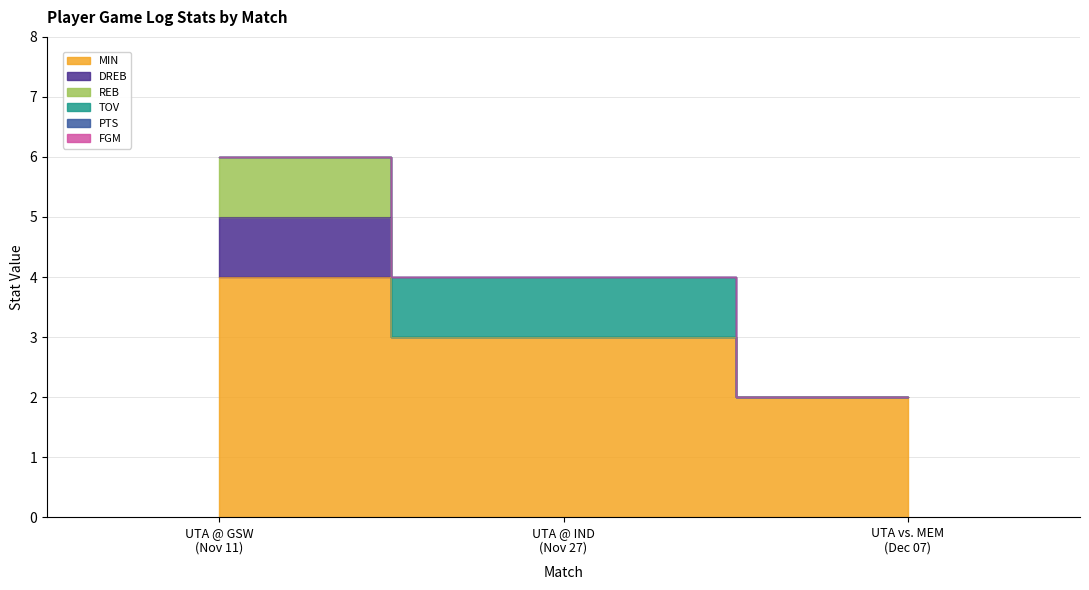

What is the maximum value for REB?

1